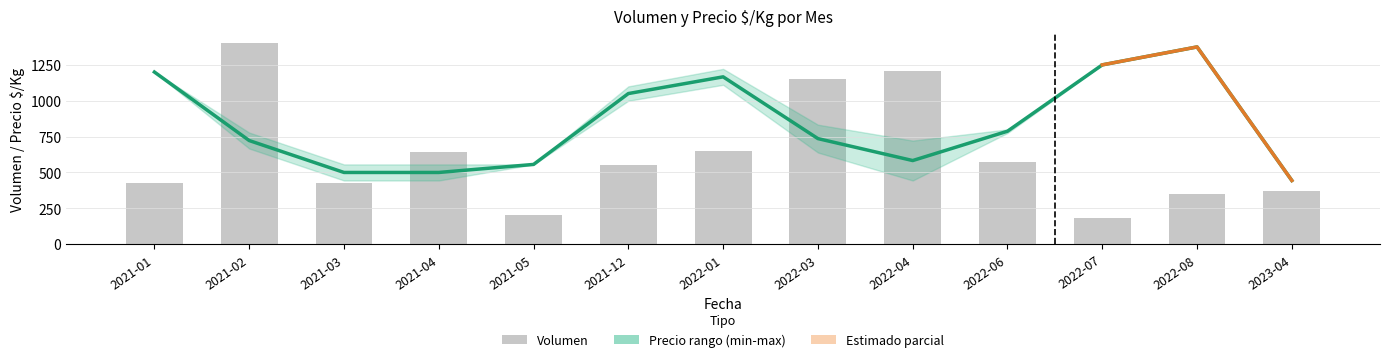

What is the label of the 8th bar from the right?

2021-12